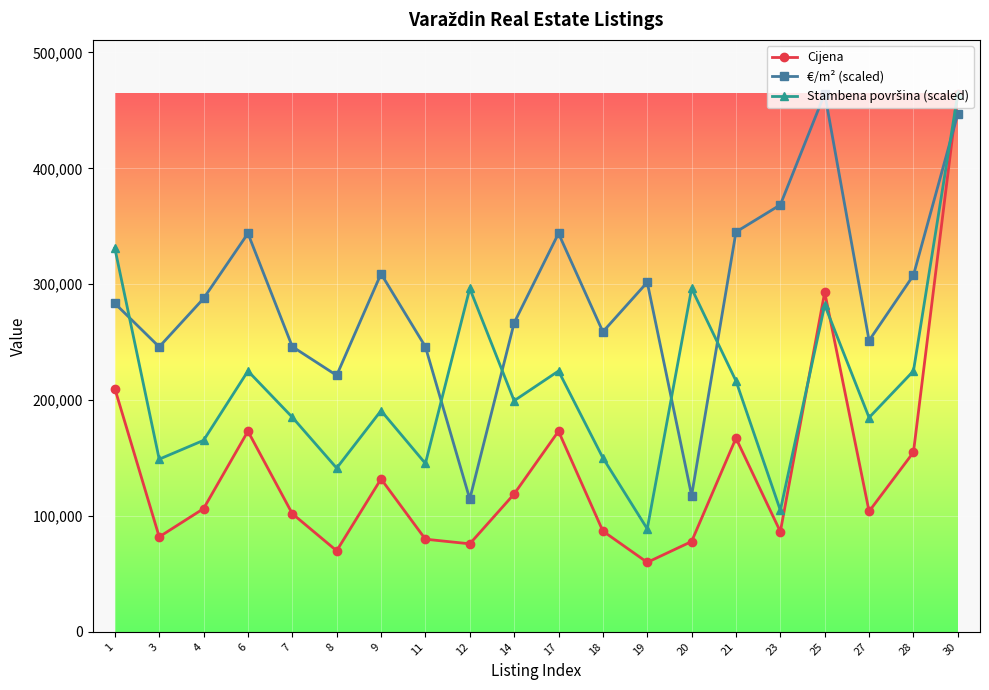

Does the chart have visible grid lines?

Yes